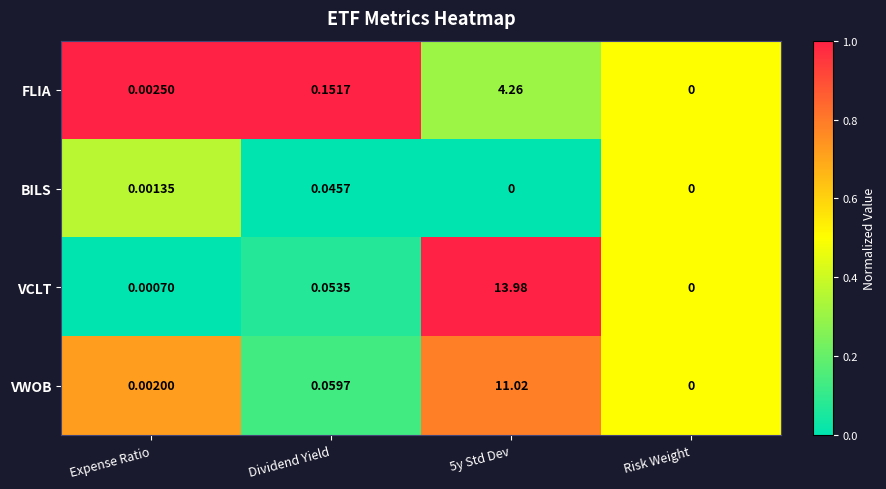

List the series in order of their peak value, lowest first.

BILS, FLIA, VWOB, VCLT